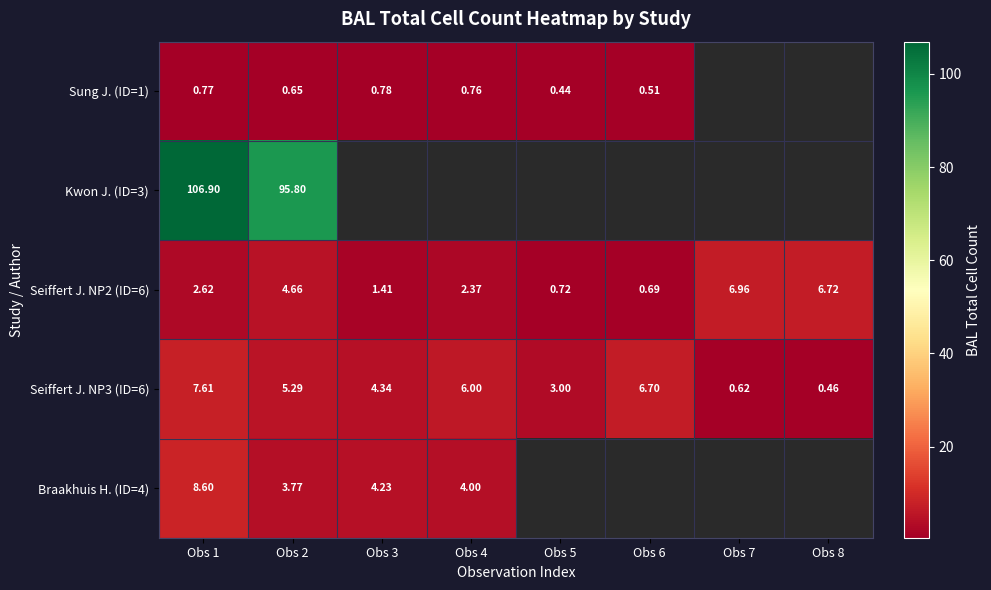

Is the value of Seiffert J. NP2 (ID=6) at Obs 8 greater than the value of Sung J. (ID=1) at Obs 5?

Yes